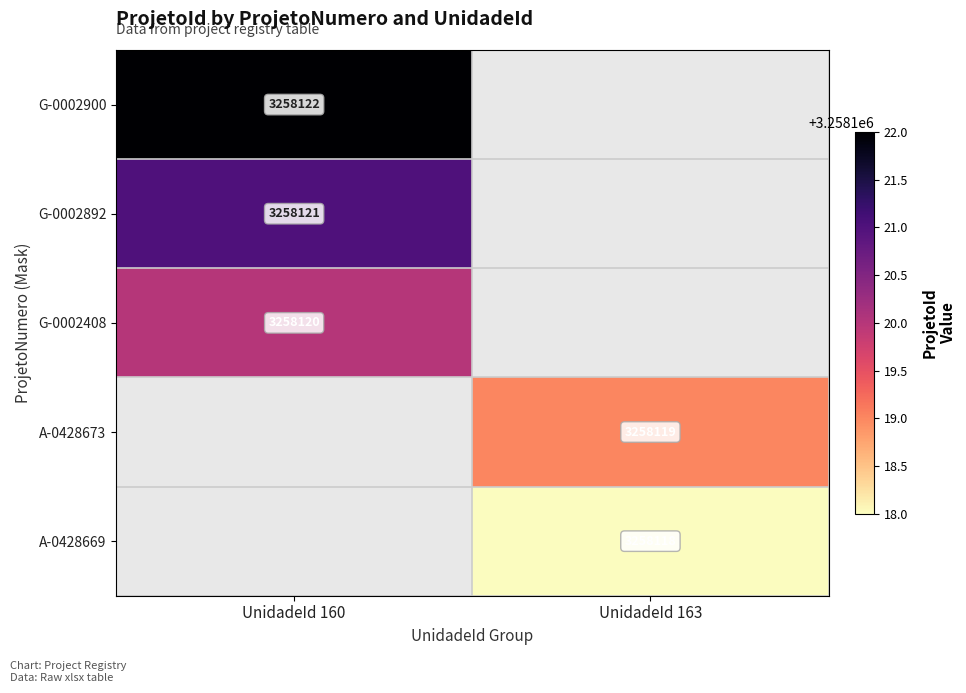

The value of G-0002892 at UnidadeId 160 is 1912528. True or false?

False